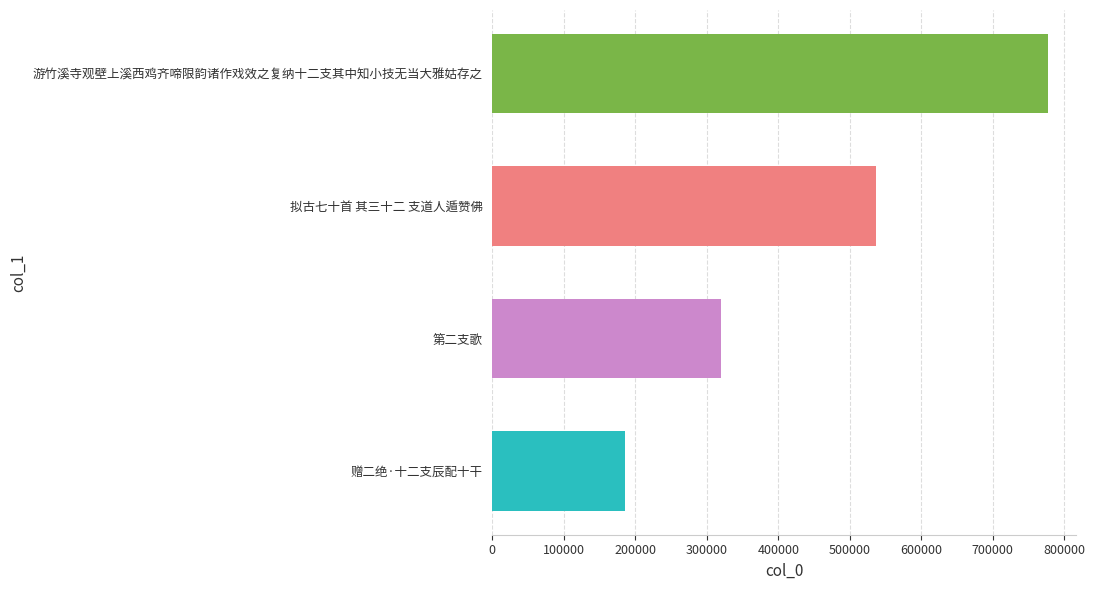

Where is the data nearest to the value 481595?

拟古七十首 其三十二 支道人遁赞佛